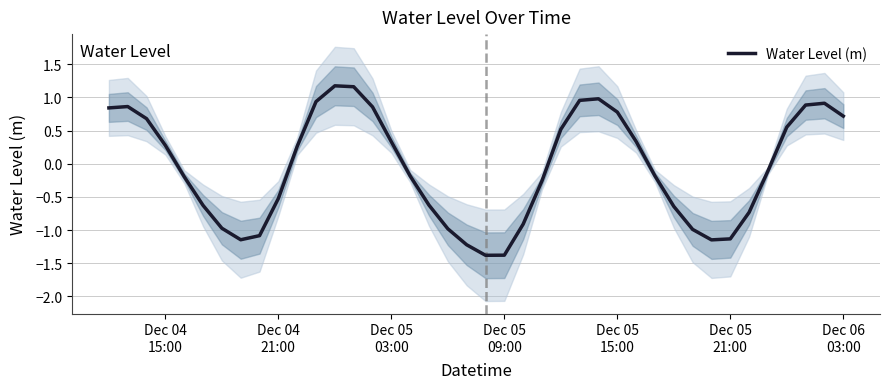

What is the value of the 31st point from the left?

-0.6